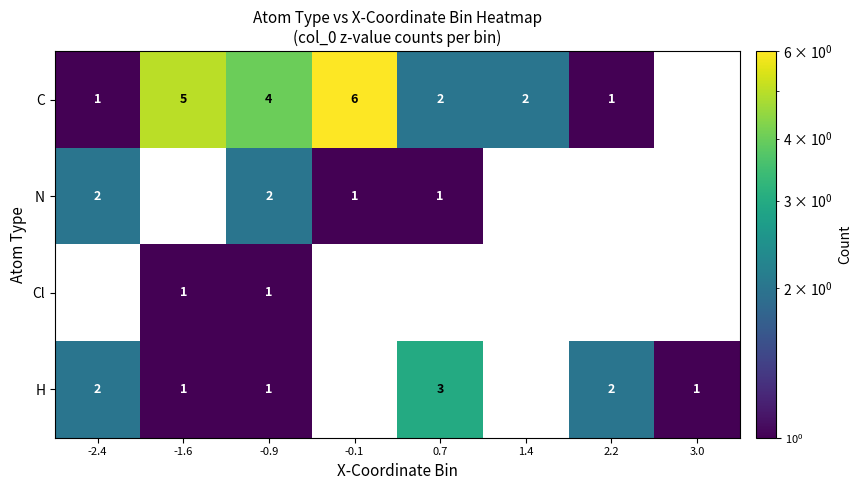

What is the sum of the H values at 2.2 and 0.7?

5